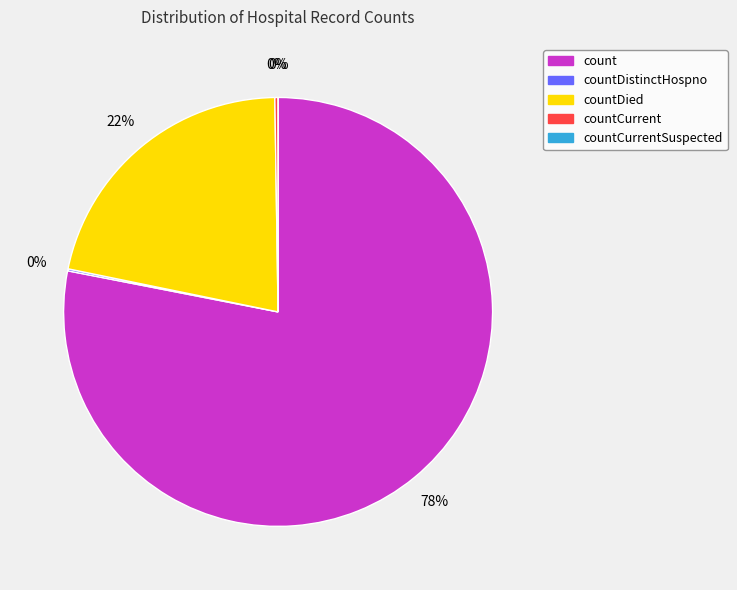

Does count represent more than half of the total?

Yes